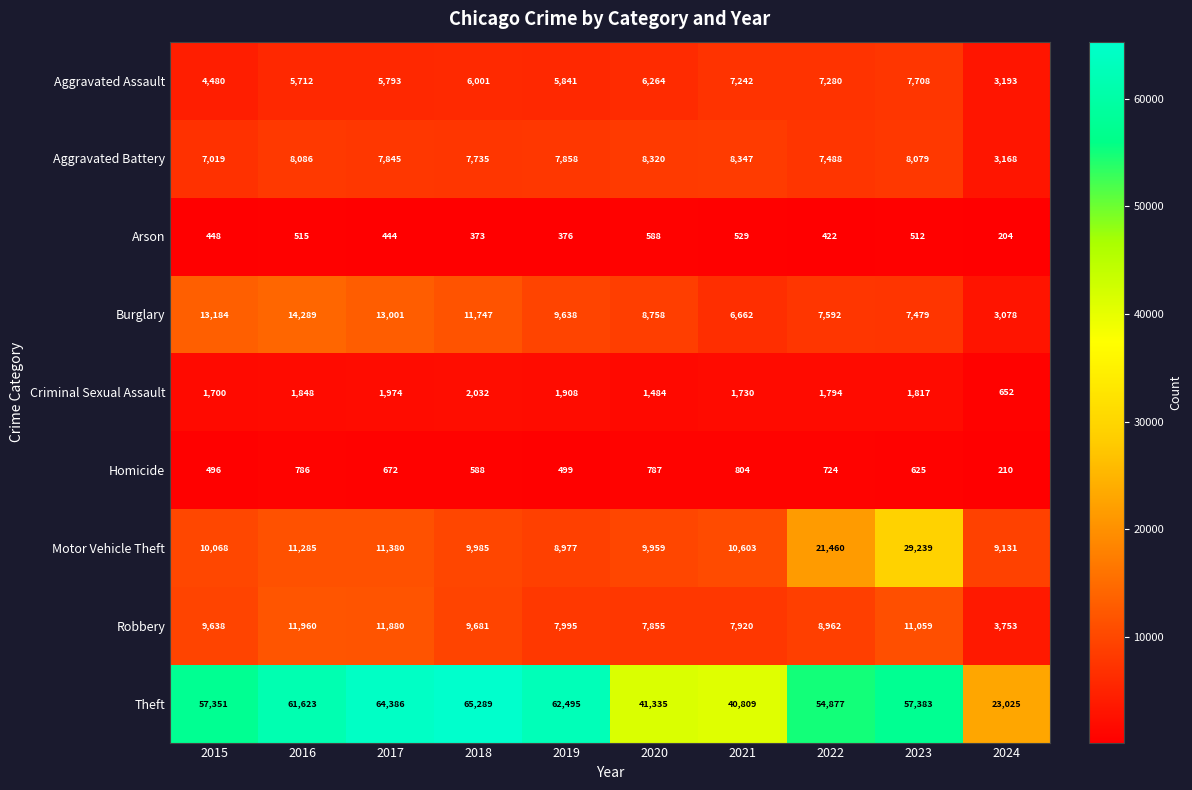

At 2023, list the series in order from smallest to largest.

Arson, Homicide, Criminal Sexual Assault, Burglary, Aggravated Assault, Aggravated Battery, Robbery, Motor Vehicle Theft, Theft